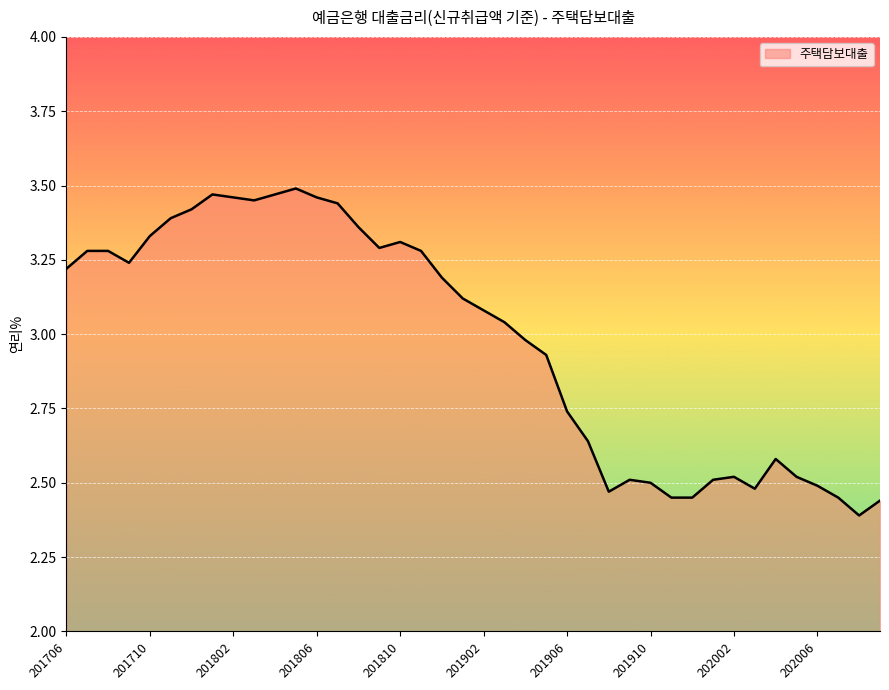

What is the difference between the maximum and minimum values?

1.1